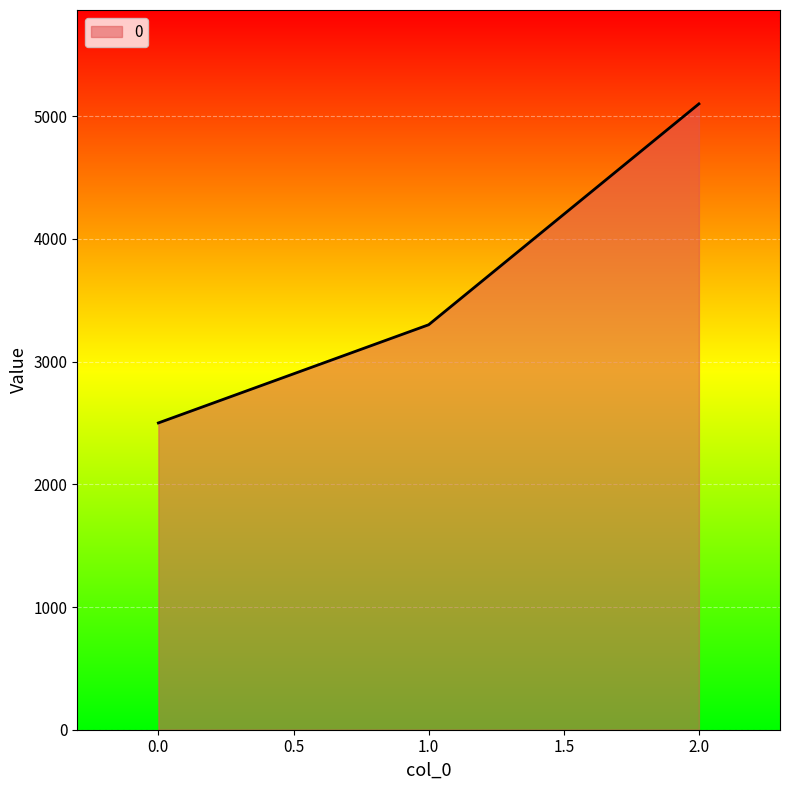

Where is the data nearest to the value 3800?

1.0